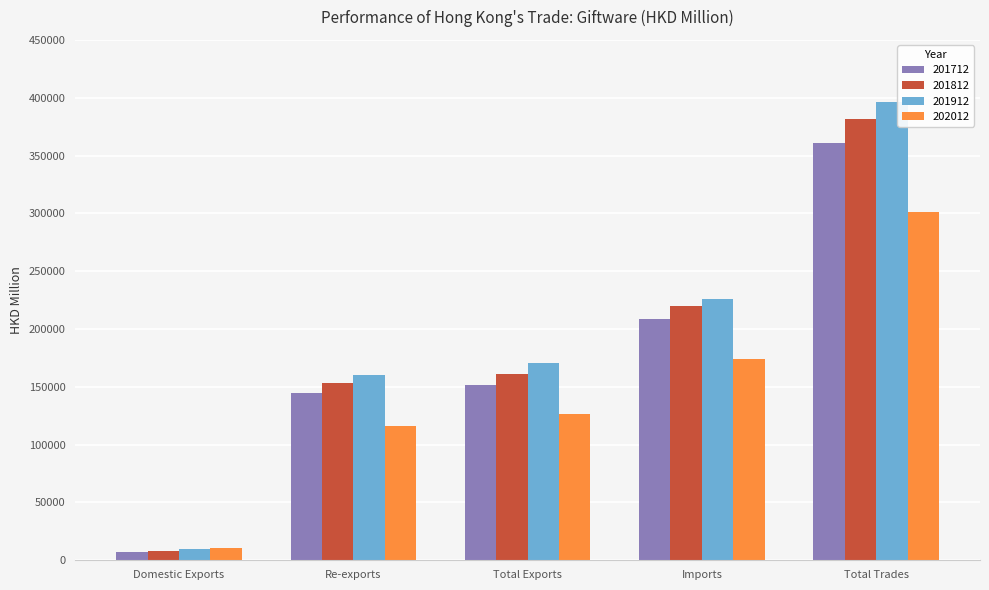

Which series has the widest spread of values?

201912